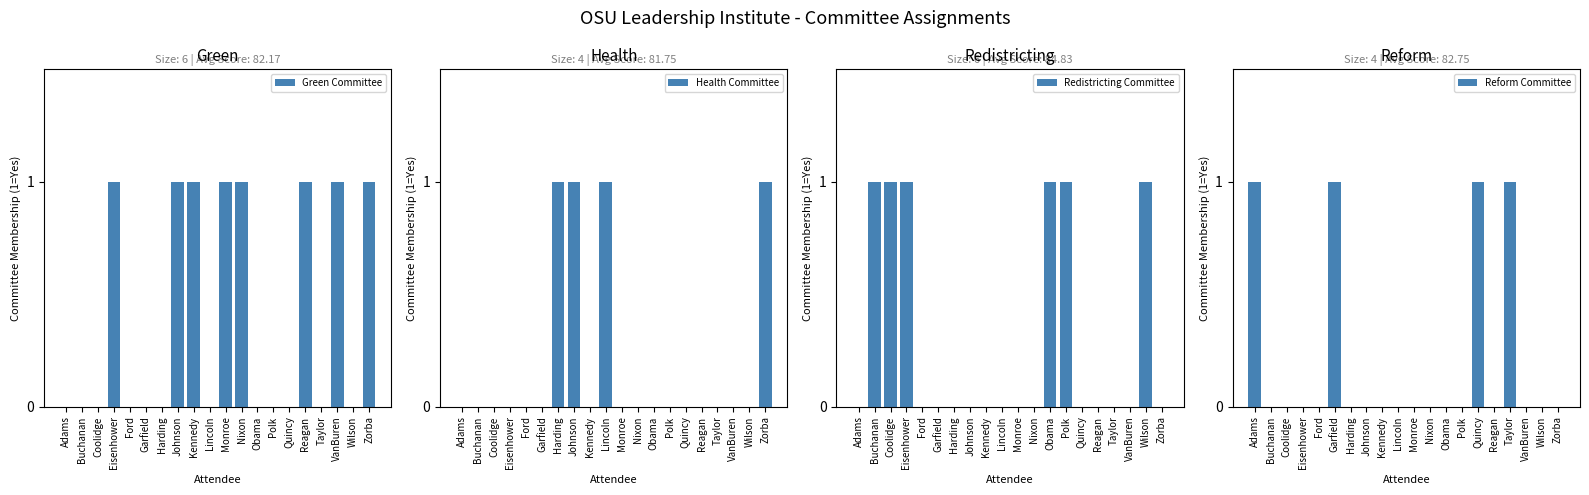

Which label corresponds to the largest value in the chart?

Eisenhower